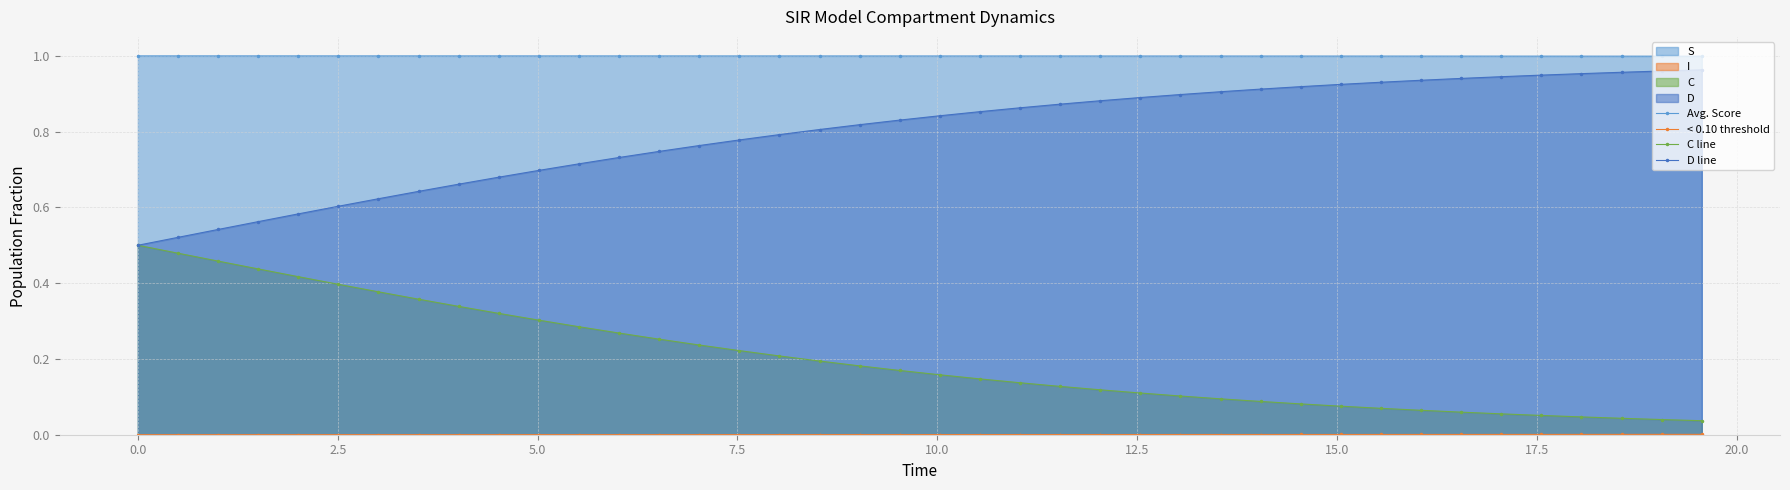

What is the value of the C line point at the 26th from the left?

0.1